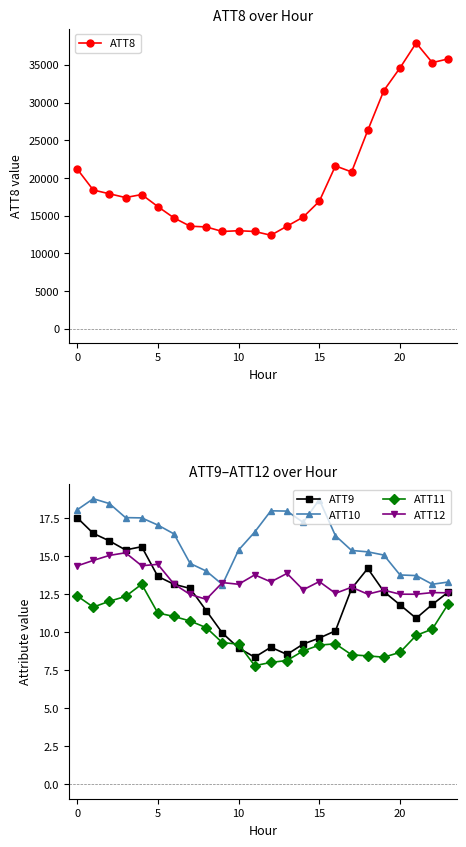

What value does the ATT9 series have at 15?

9.6